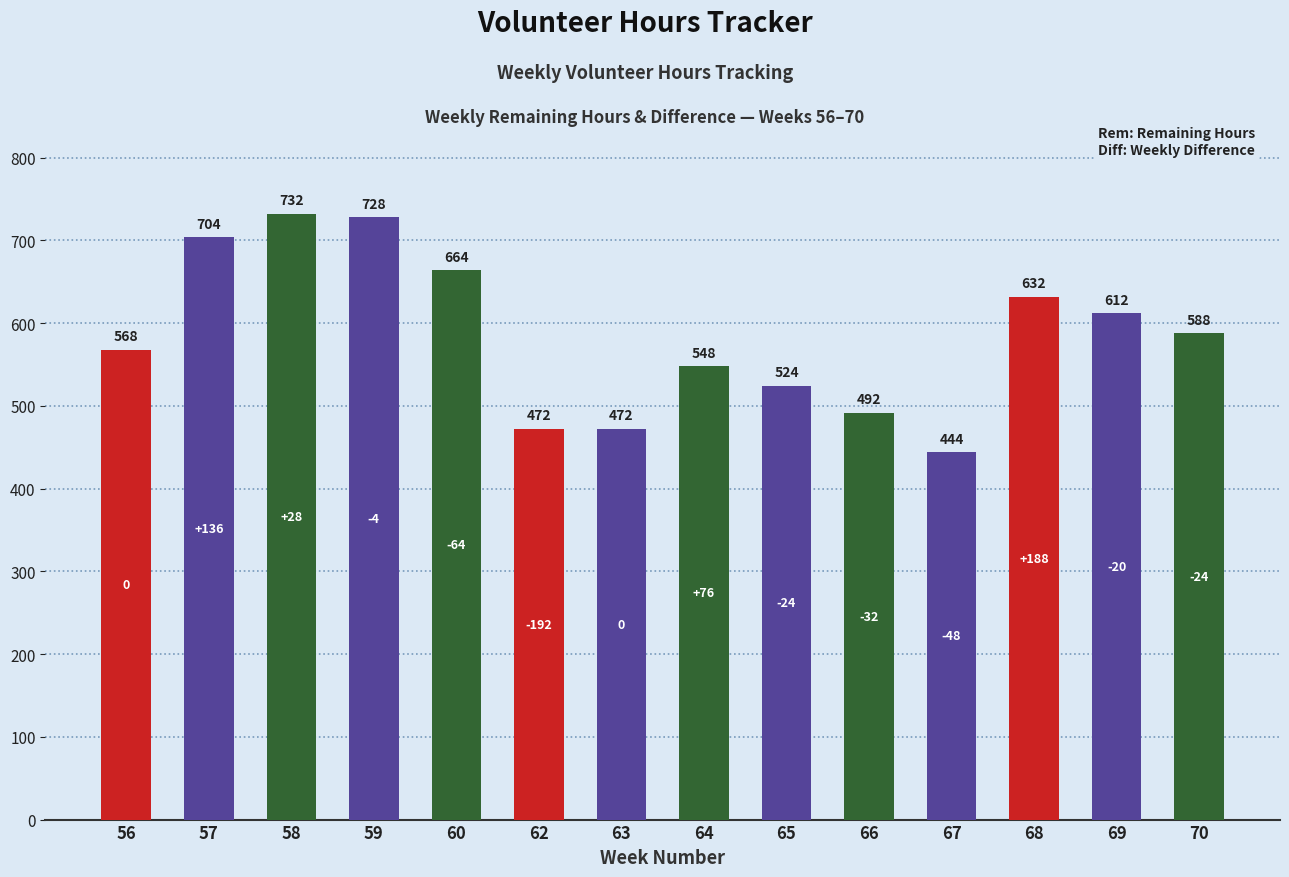

Are the bars grouped side by side (vs. stacked)?

No